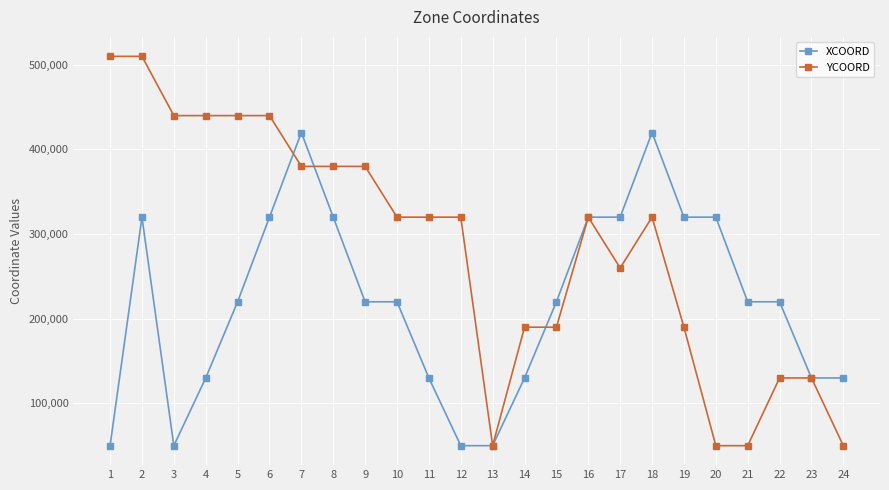

What is the value of the YCOORD point at the 23rd from the left?

130000